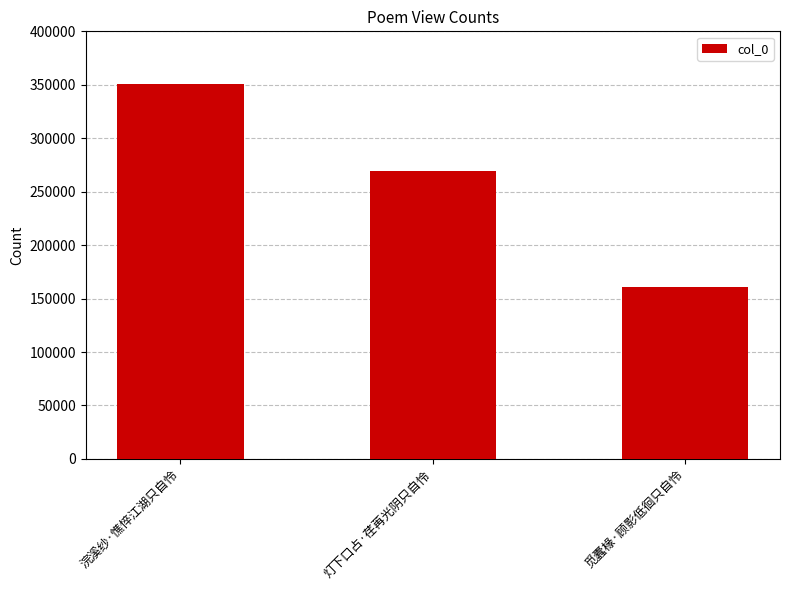

How many values are below 269455?

1